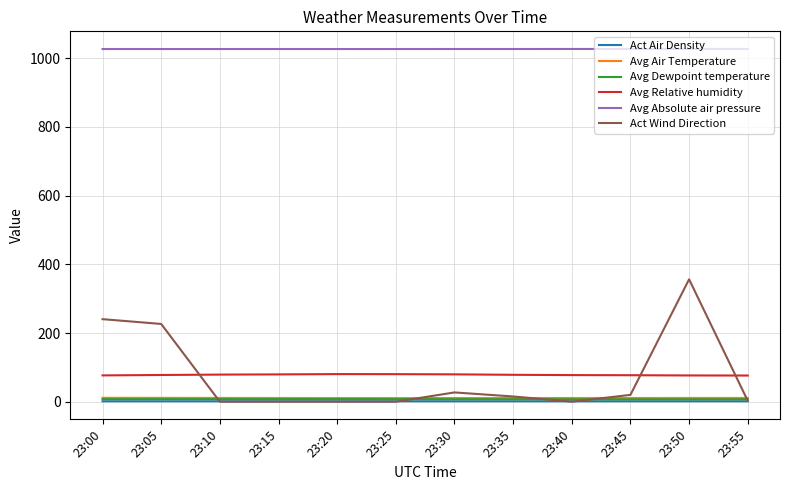

Which series has the widest spread of values?

Act Wind Direction